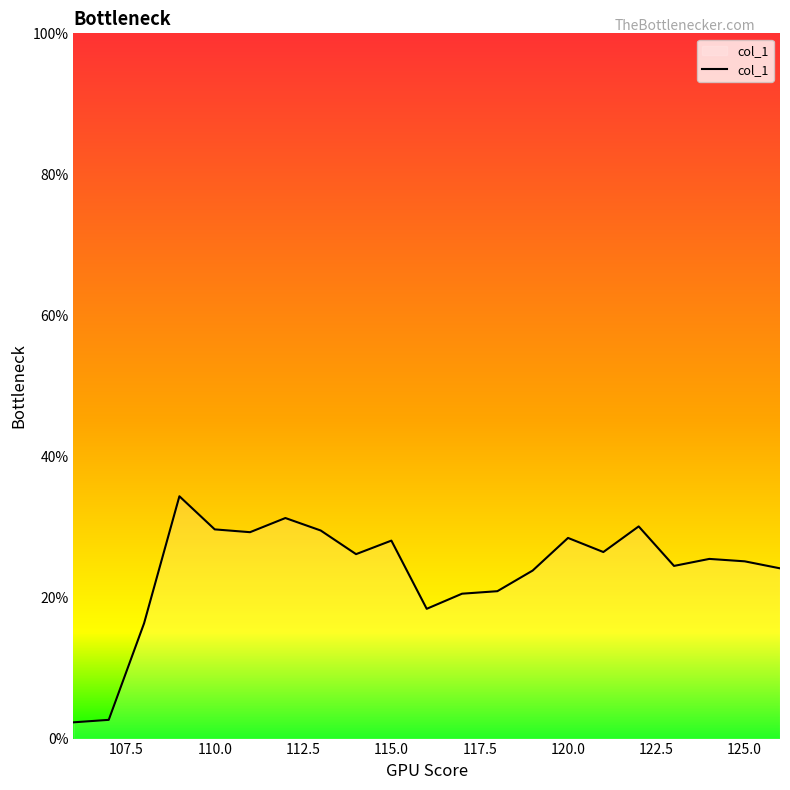

What is the difference between the maximum and minimum values?

32.1